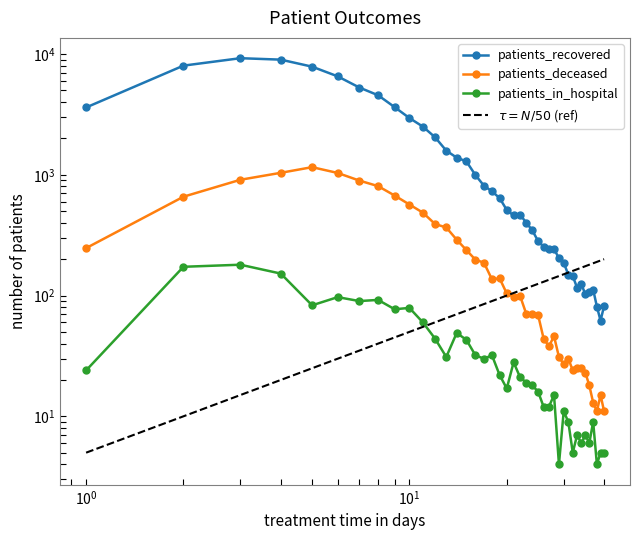

True or false: $\tau = N/50$ (ref) has more than 0 points higher than both neighbors.

False